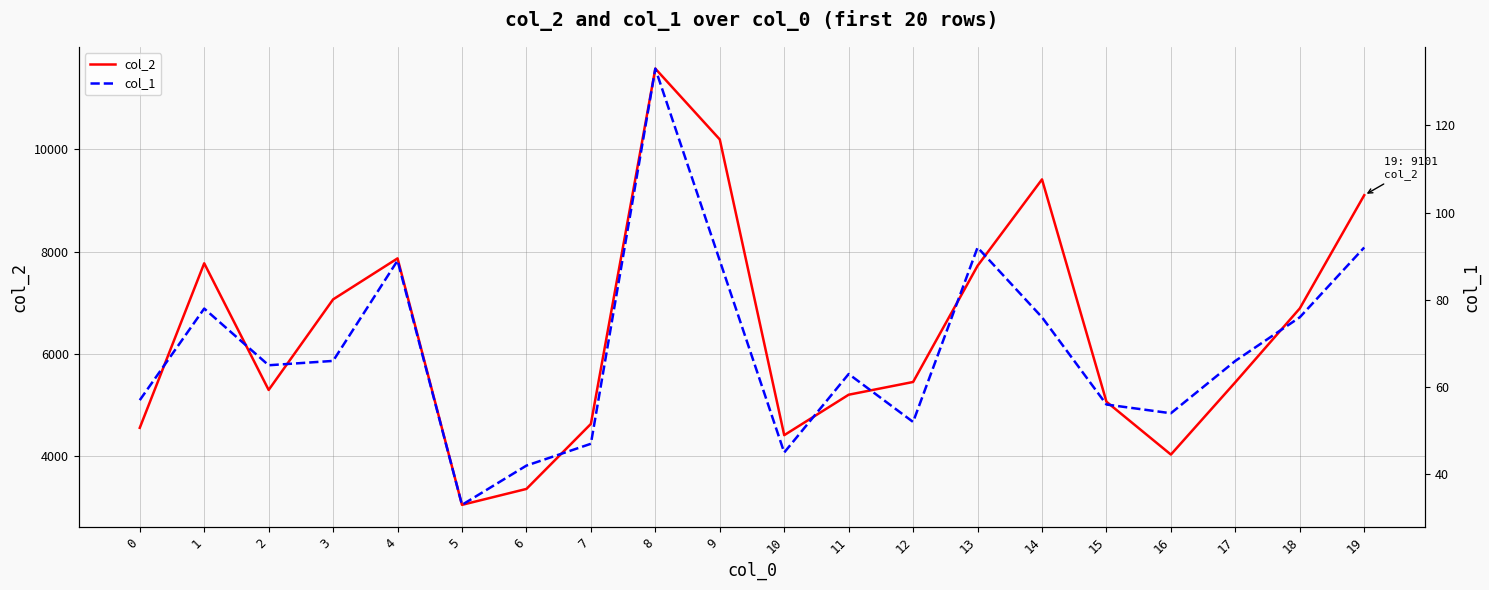

What is the difference between the maximum and minimum values in the col_1 series?

100